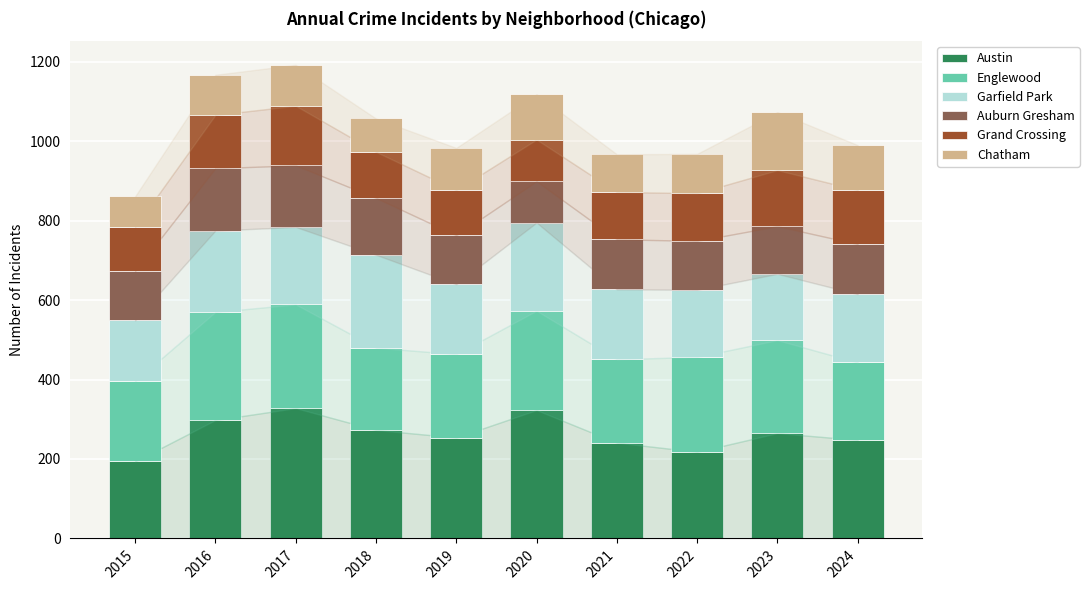

What is the maximum value for Austin?

328